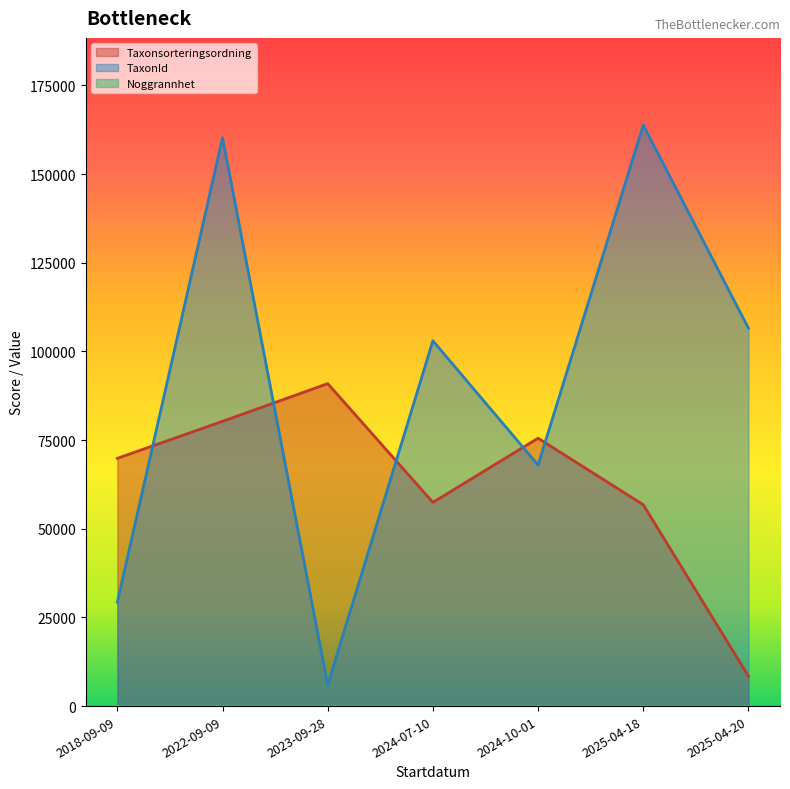

In Noggrannhet, how many points are lower than both neighbors (excluding endpoints)?

1